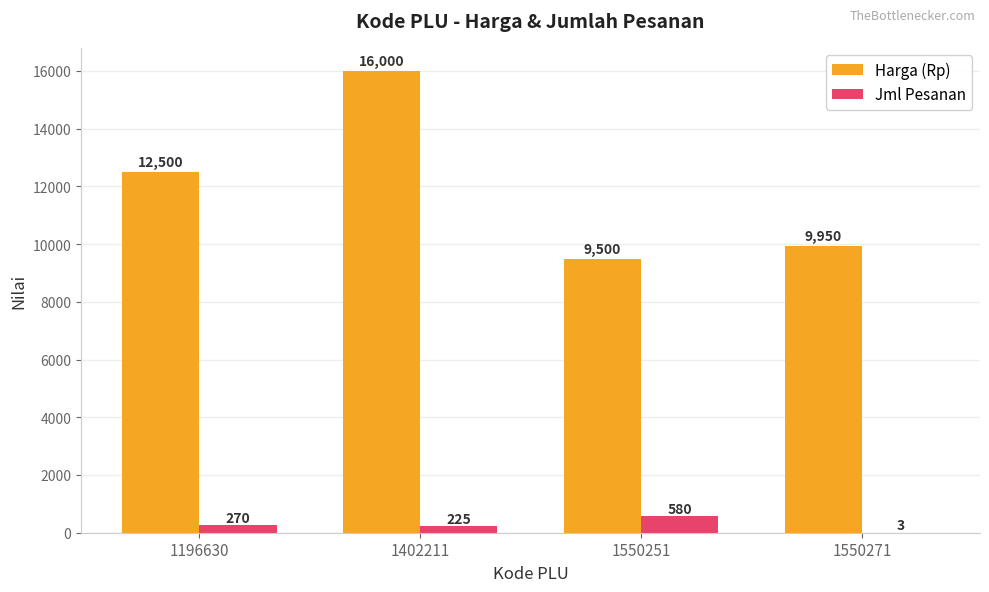

Reading left to right, extract all data points from this chart.

Harga (Rp): 1196630=12500	1402211=16000	1550251=9500	1550271=9950
Jml Pesanan: 1196630=270	1402211=225	1550251=580	1550271=3